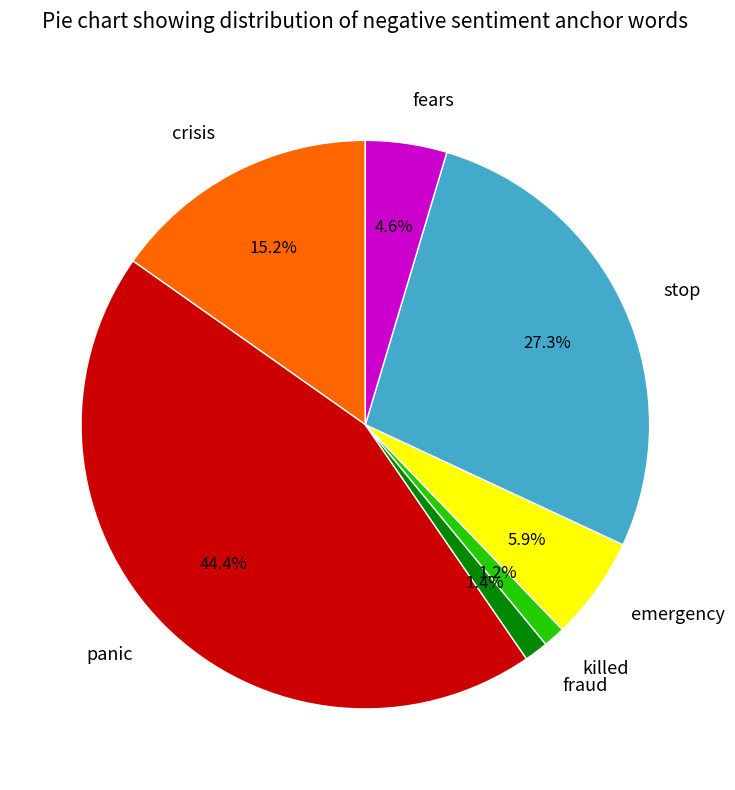

True or false: emergency accounts for 6% of the total.

True